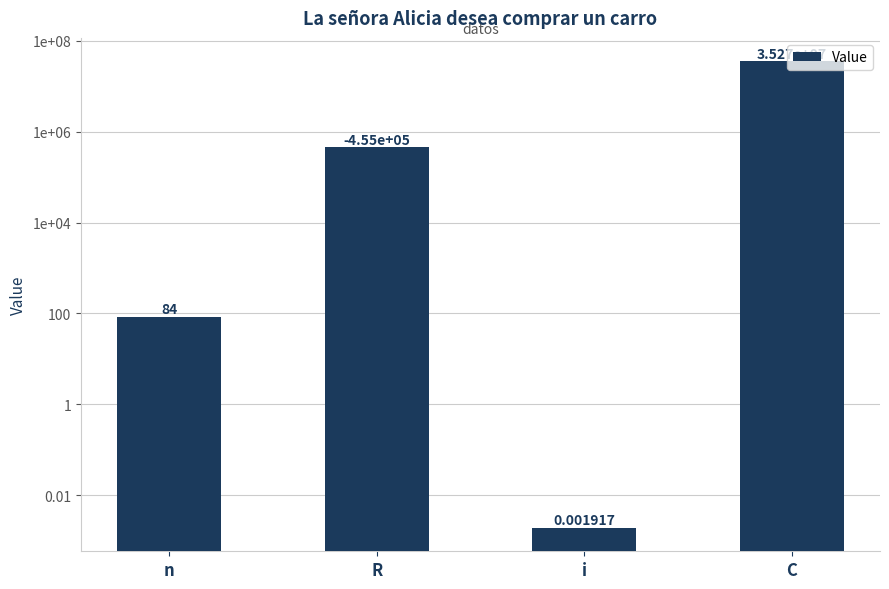

List the labels in order of value, largest first.

C, R, n, i